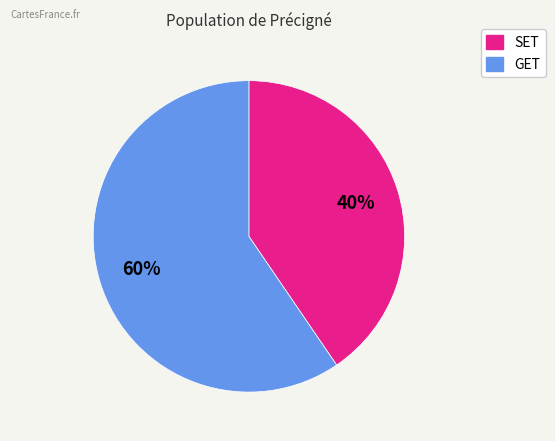

Combined, do SET and GET account for over 50%?

Yes